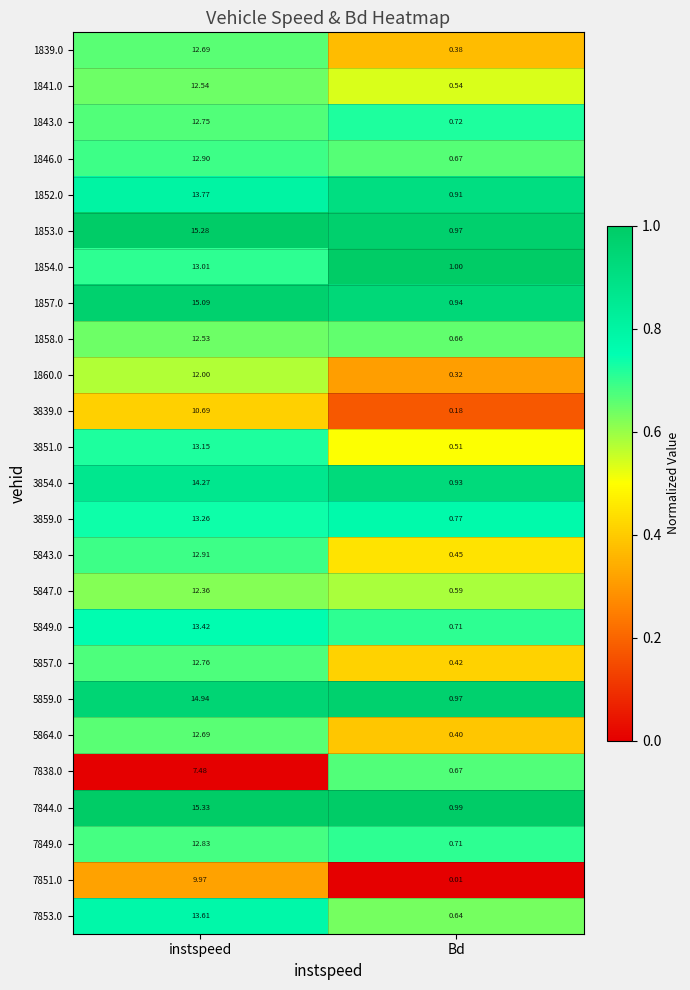

Which series changed the most between instspeed and Bd?

7844.0